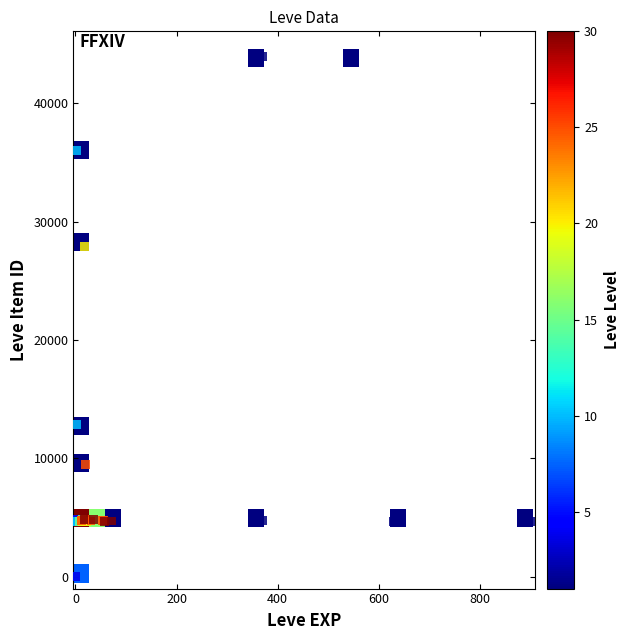

What Y value in the scatter plot is closest to 22048?

27884